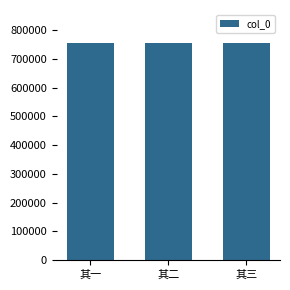

The chart shows a value of 756682 at 其二. True or false?

True